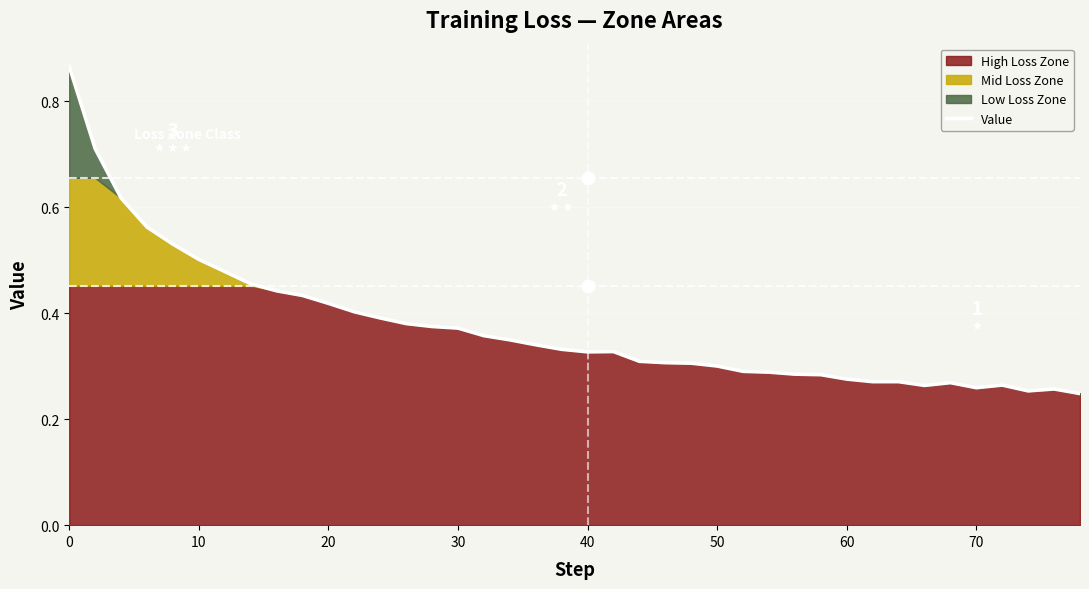

True or false: the data has more than 0 interior local peaks.

True